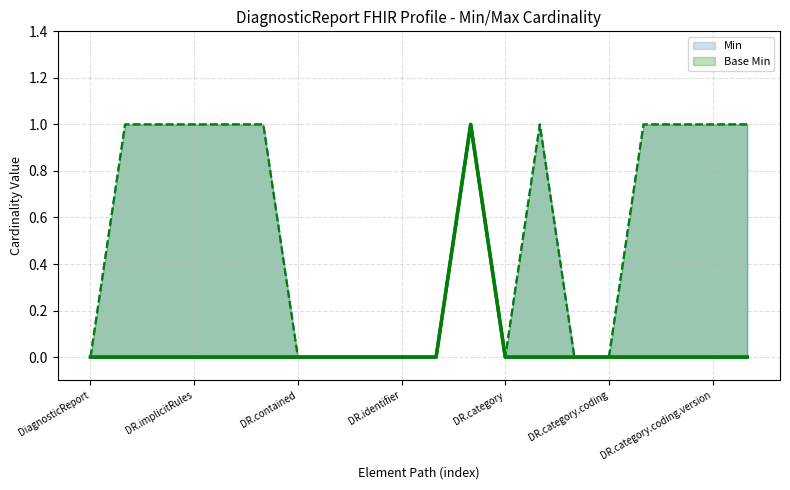

Count the number of data series in this chart.

2